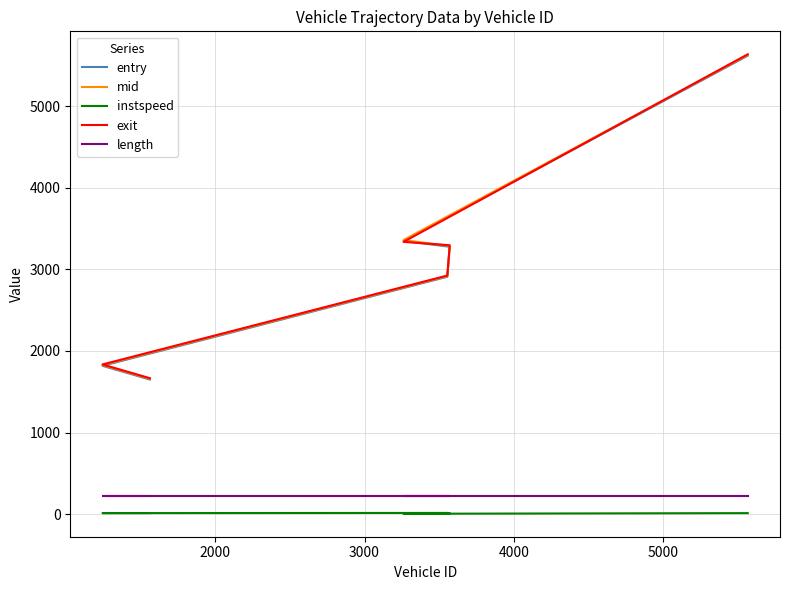

How many lines are shown in the chart?

5